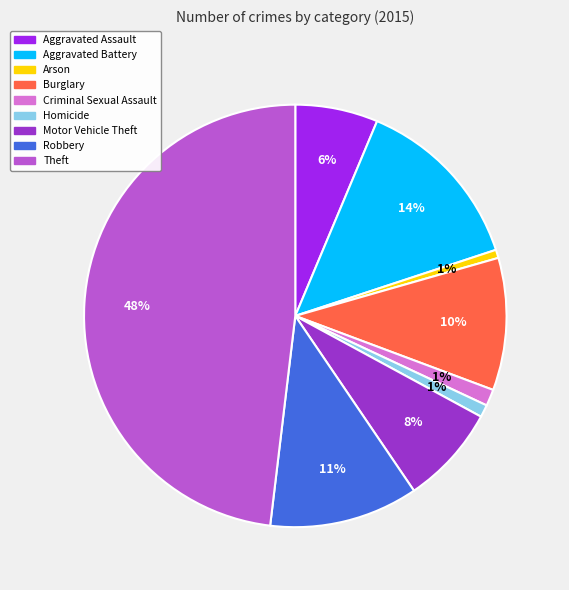

Is there a majority slice in this chart?

No